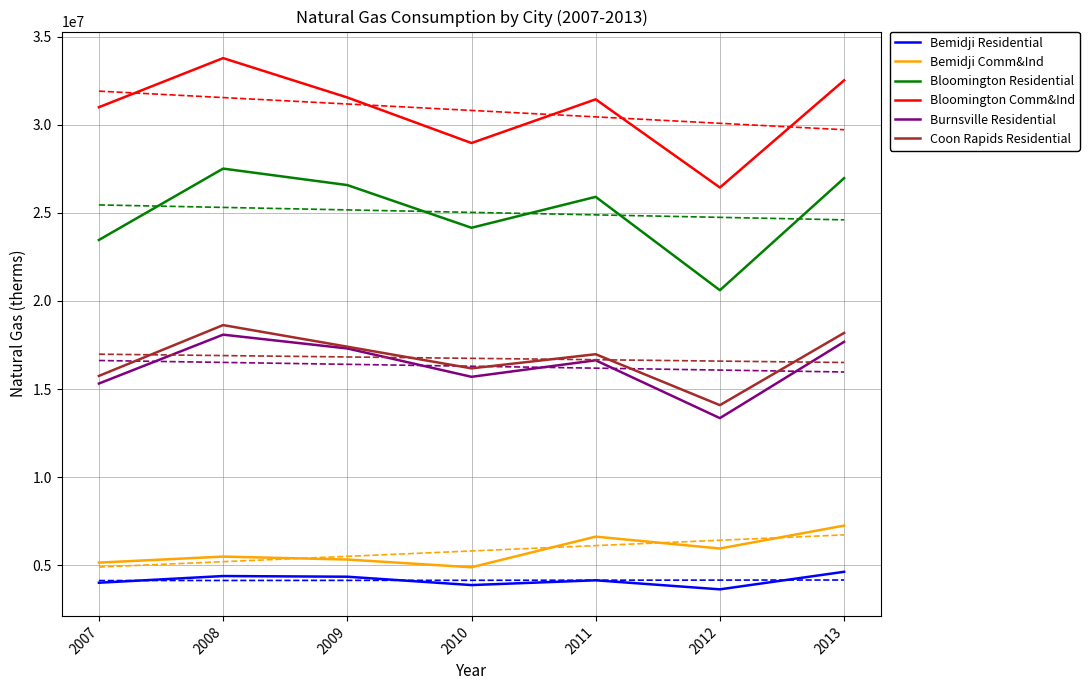

Between 2009 and 2010, which is larger?

2009